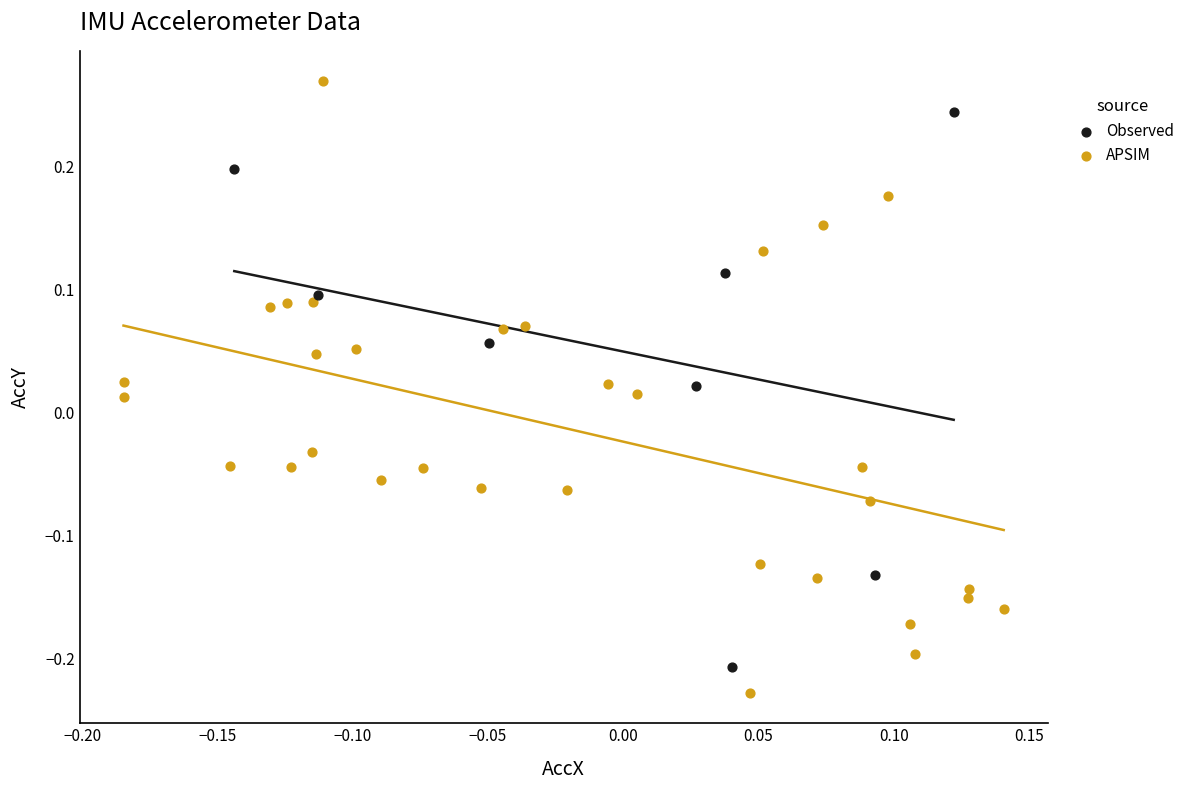

Which series contains the highest Y value?

APSIM